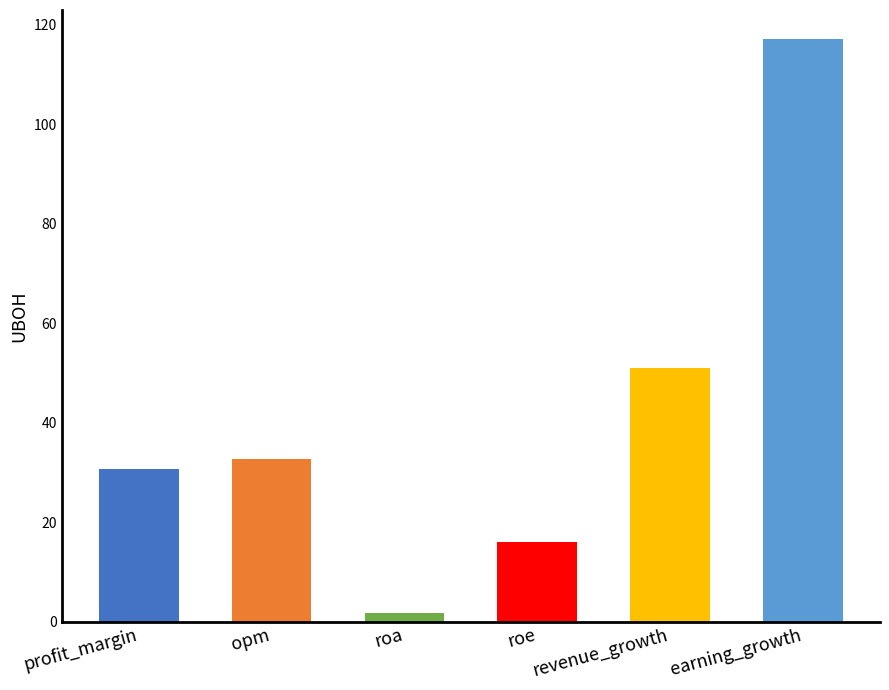

Read the value at roe.

16.1